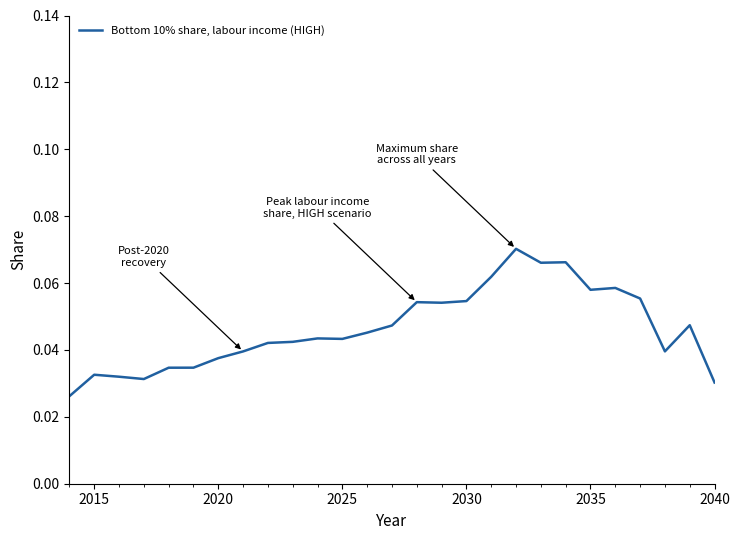

Between 2020 and 2040, which is larger?

2020